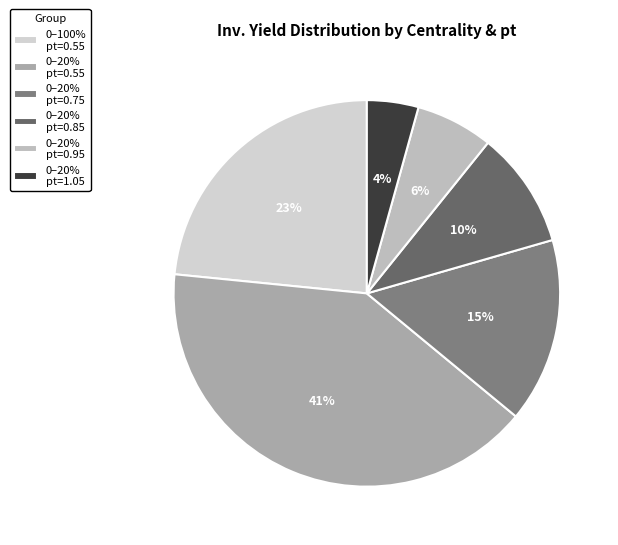

Is there a majority slice in this chart?

No